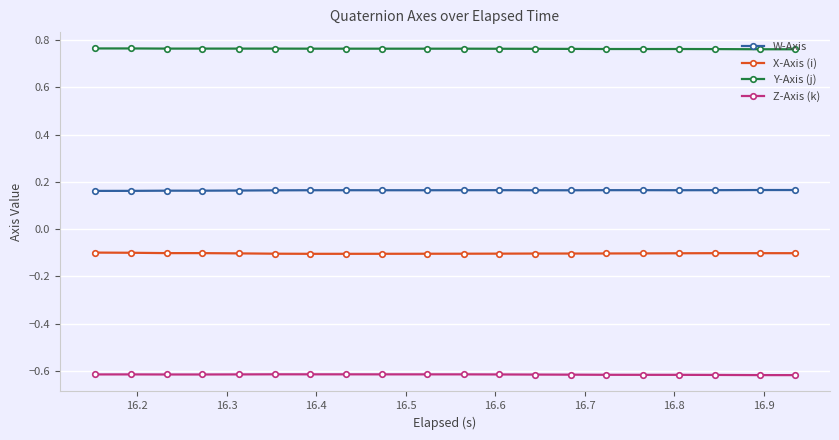

At how many categories does at least one series exceed 0?

20